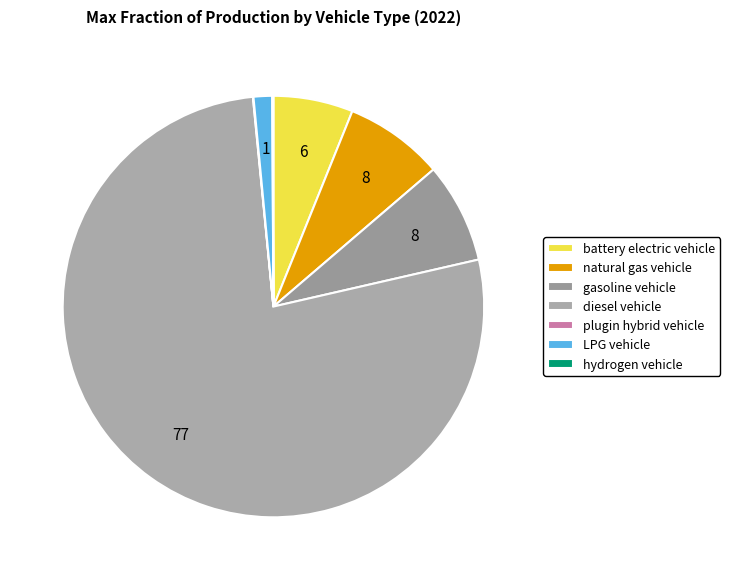

Does any single category account for the majority?

Yes